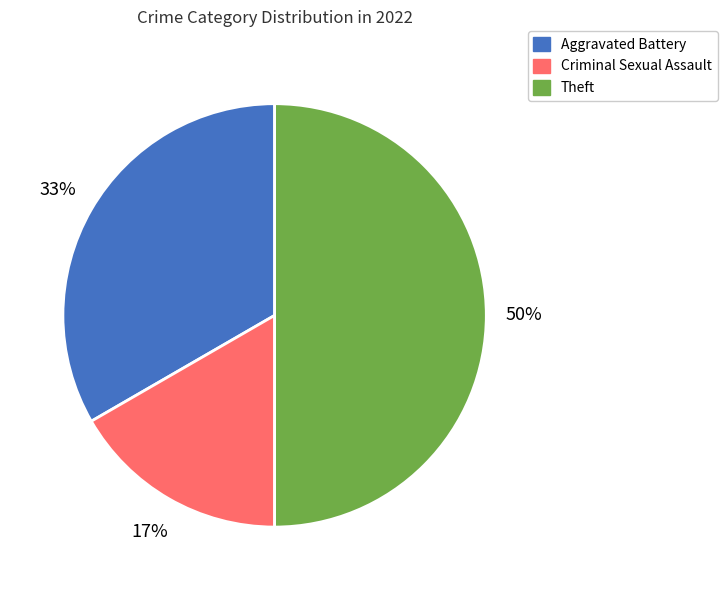

To the nearest percent, what is the difference between the largest and smallest slice percentages?

33%